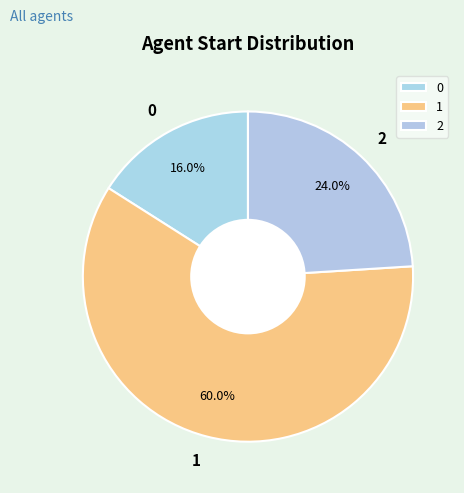

Does 2 represent more than half of the total?

No